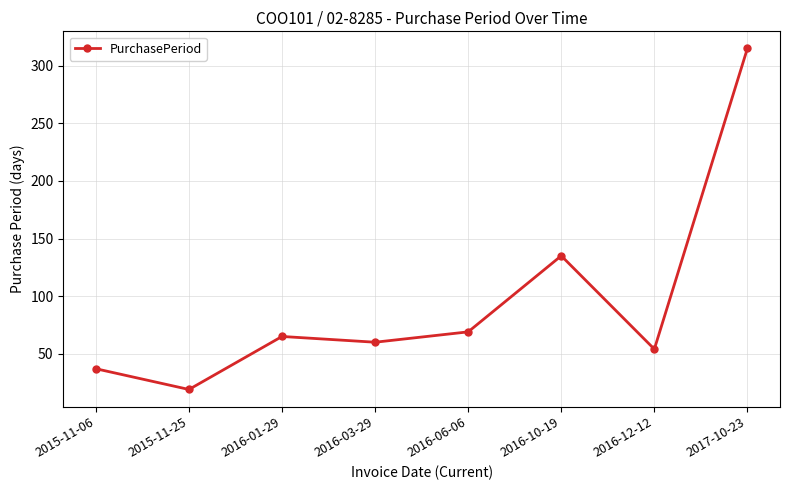

What is the label of the 5th point from the left?

2016-06-06